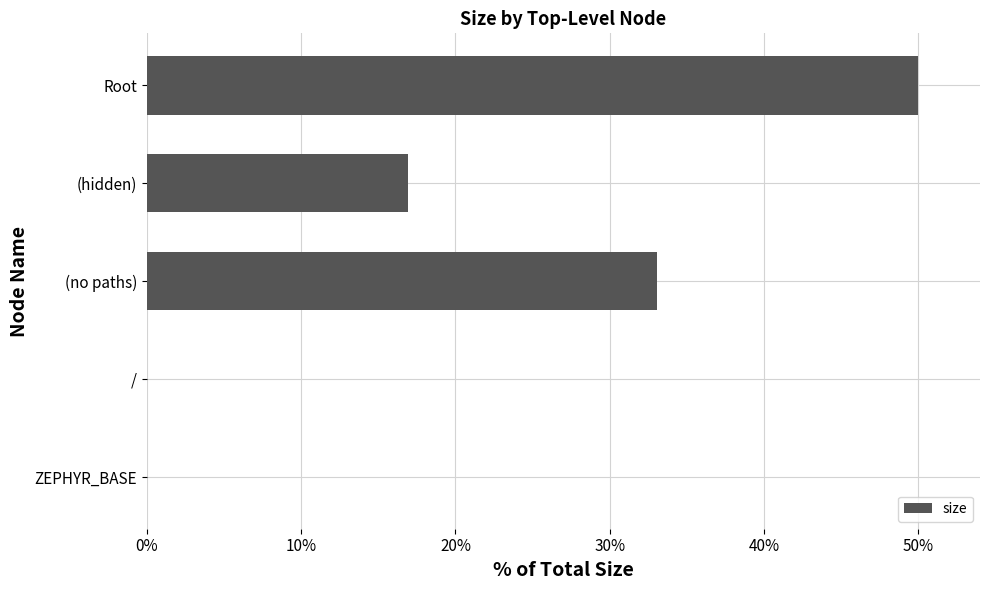

Which category has the highest value across all series?

Root